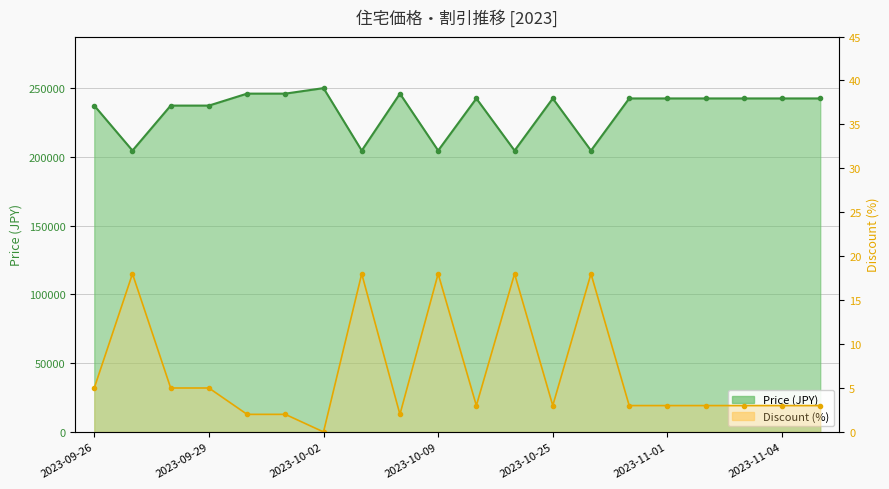

Rank the series by their maximum value, from lowest to highest.

Discount, Price